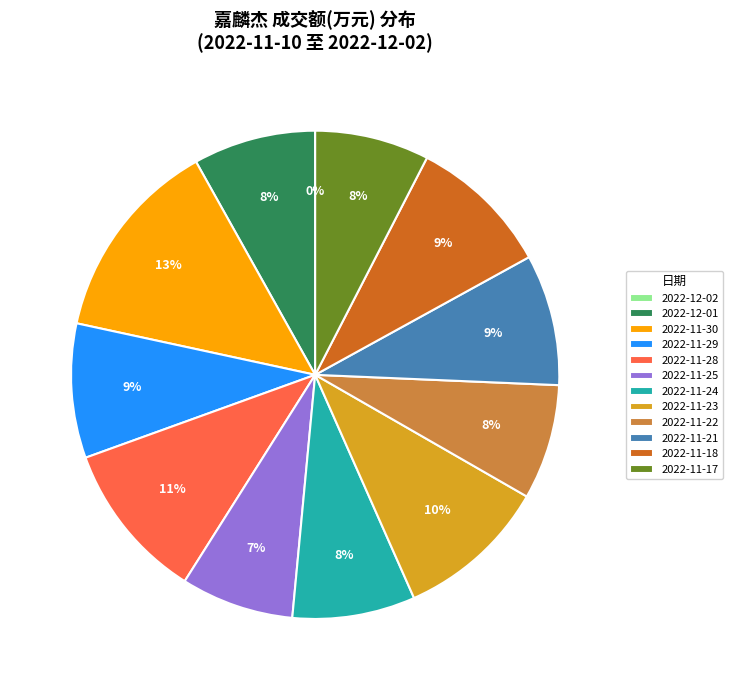

Is it true that 2022-11-29 is 1% of the pie?

False